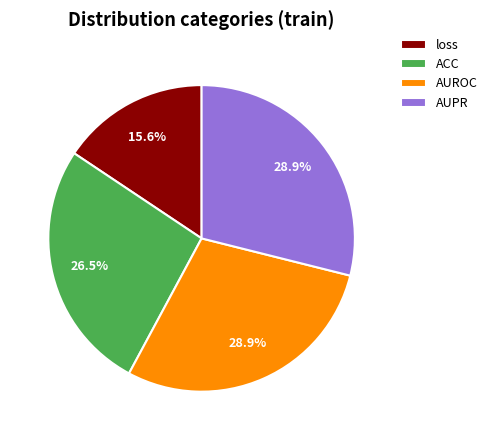

What percentage is the AUPR slice, to the nearest percent?

29%